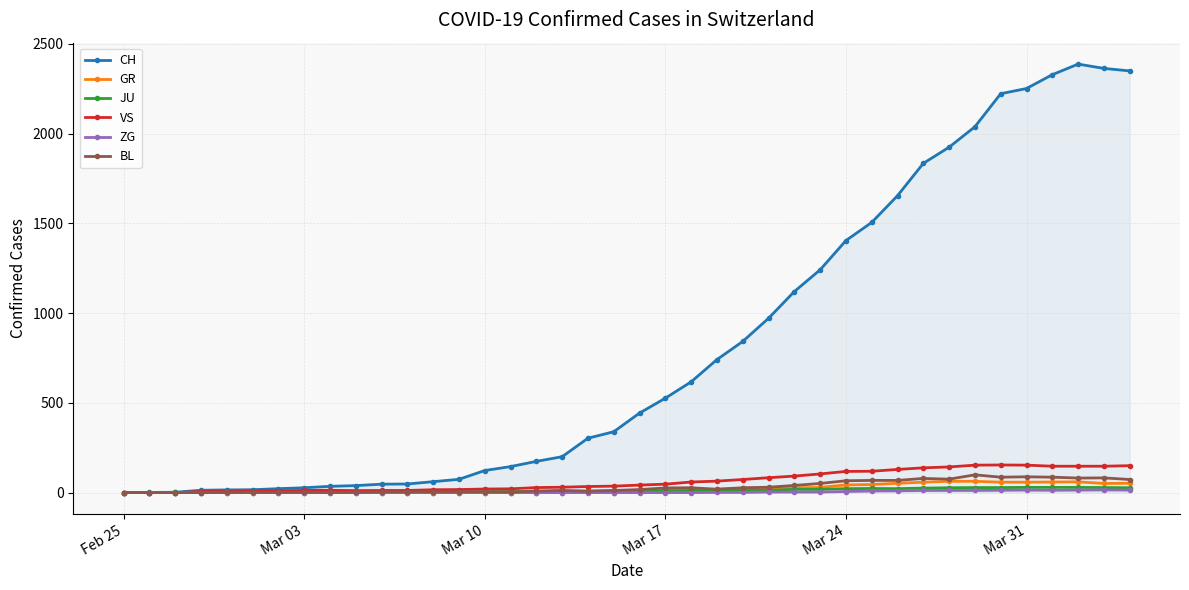

How many lines are shown in the chart?

6